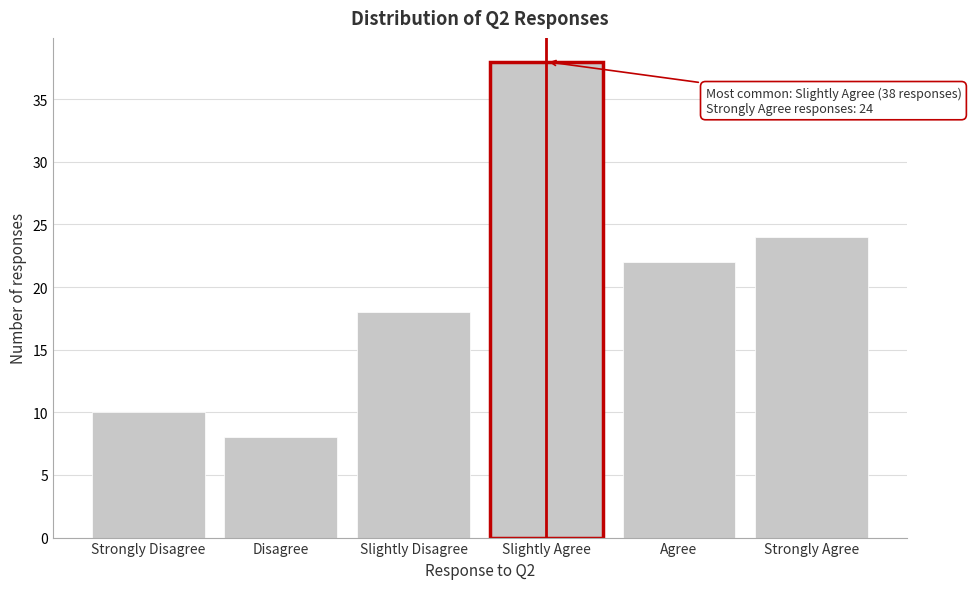

Reading left to right, transcribe all the data shown in this chart.

10	8	18	38	22	24